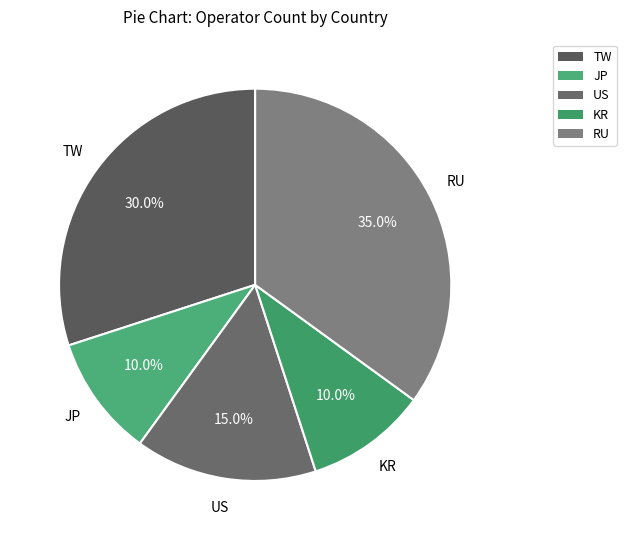

To the nearest percent, what is the difference between the RU and US slice percentages?

20%